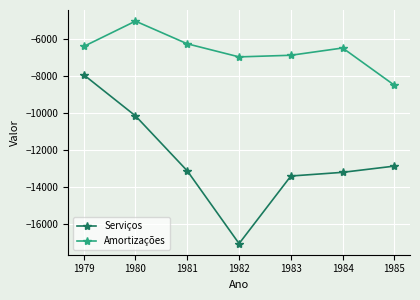

What is the difference between the Amortizações values at 1984 and 1980?

1457.9